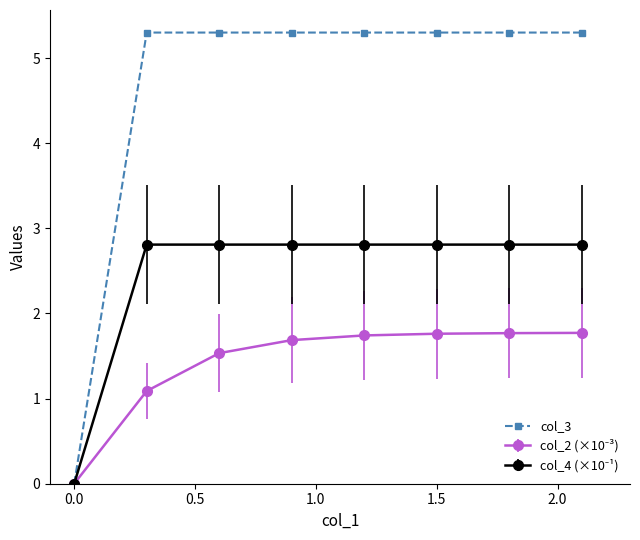

What is the maximum value shown in the chart?

5.3